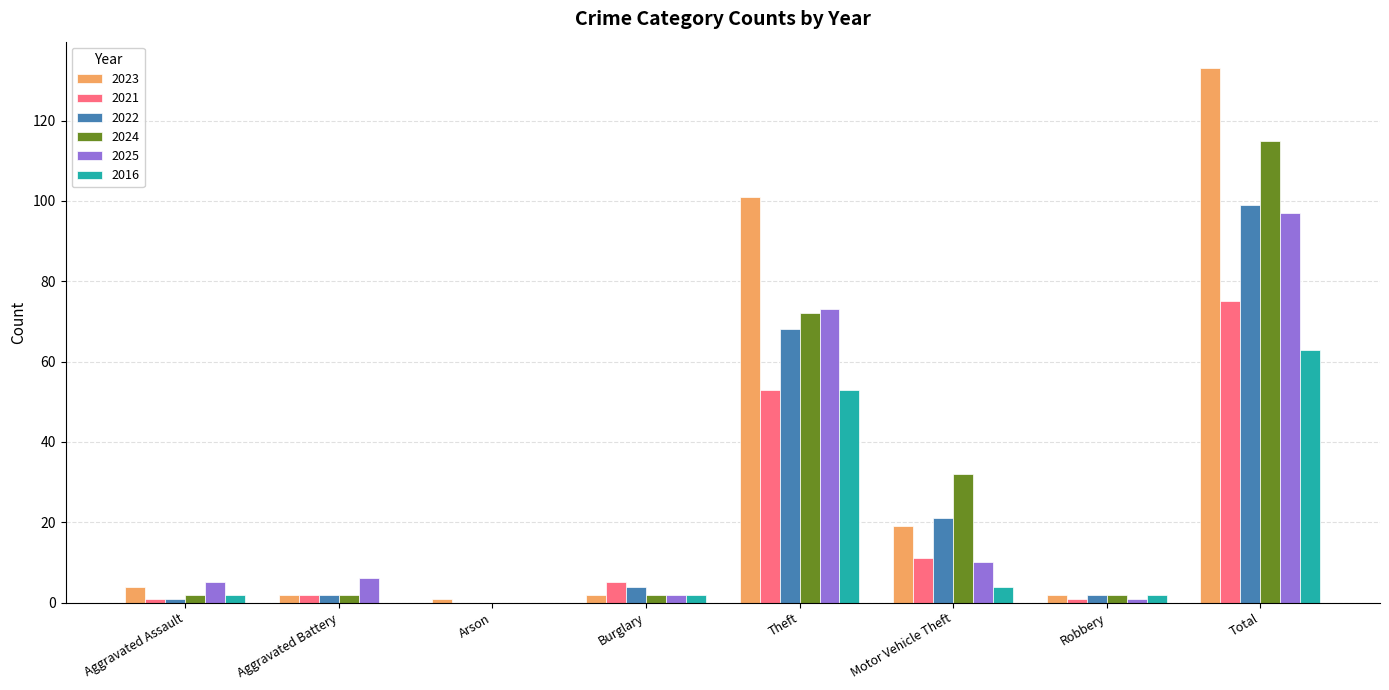

Where is 2022 nearest to the value 49?

Theft